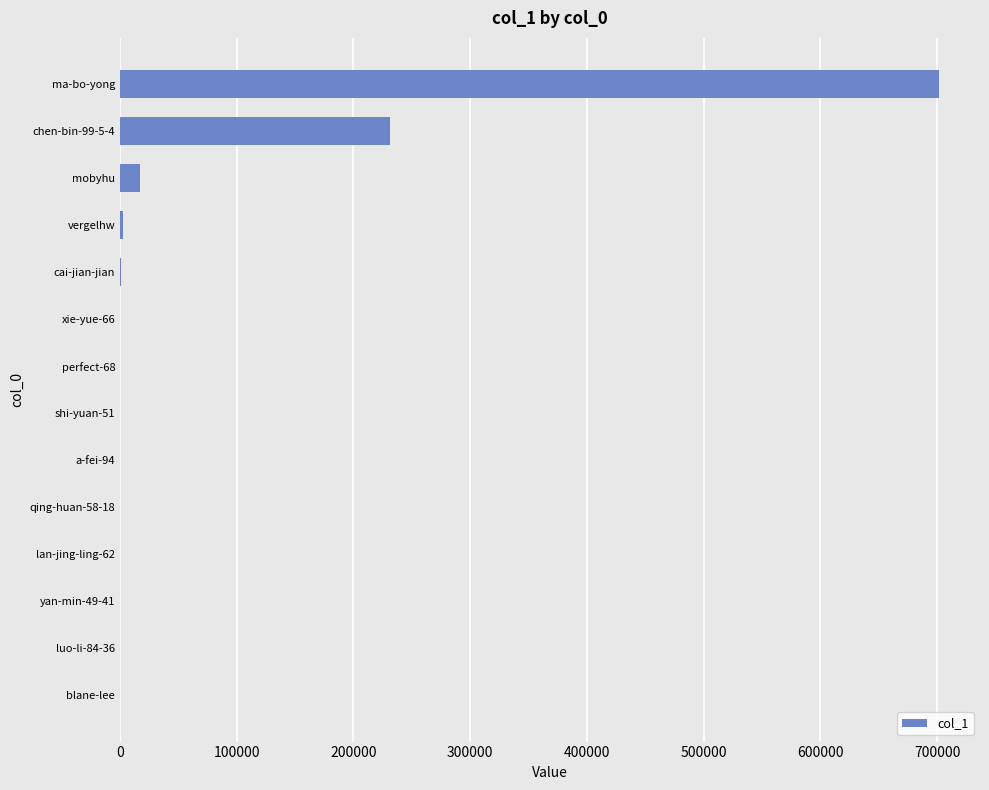

What is the sum of all values?

955502